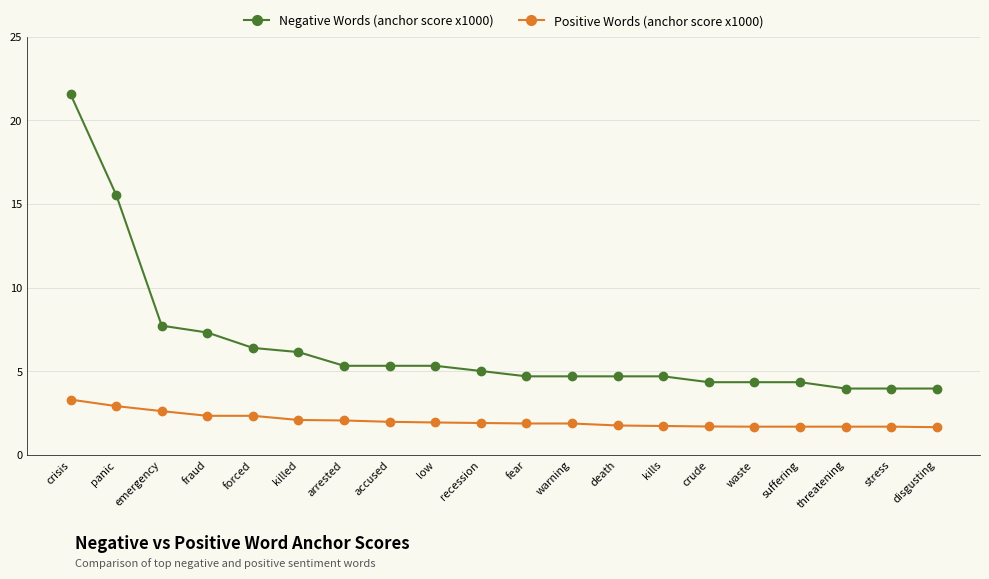

What is the label of the 19th point from the right?

panic